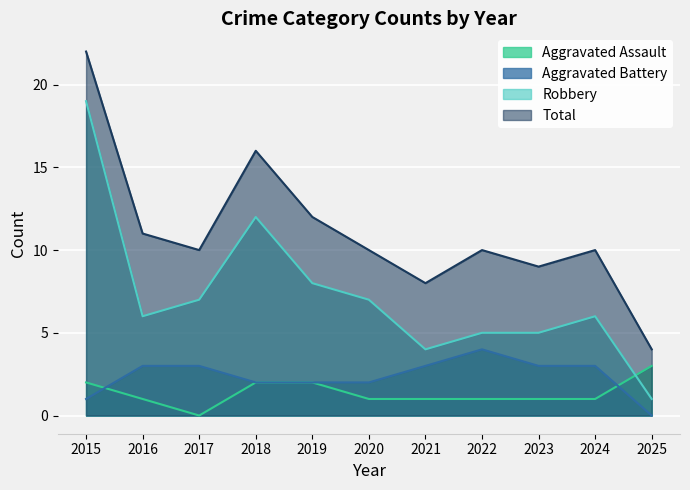

What is the difference between the highest and lowest values at 2021?

7